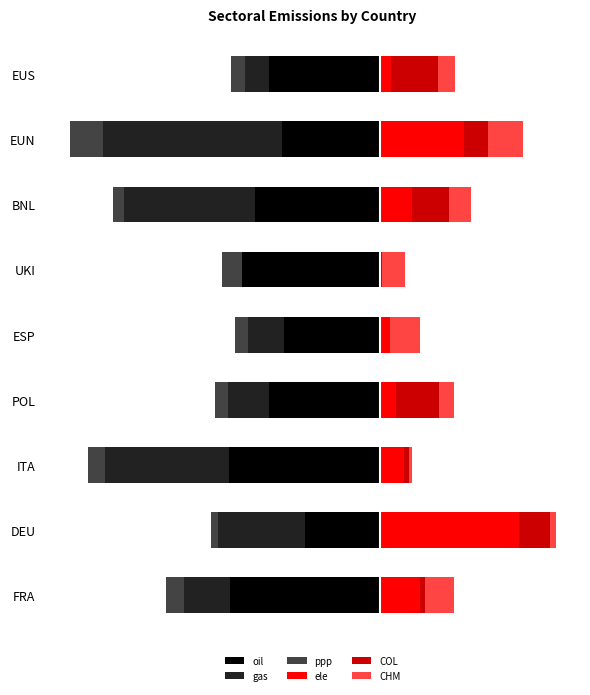

Between FRA and BNL, which is larger?

BNL